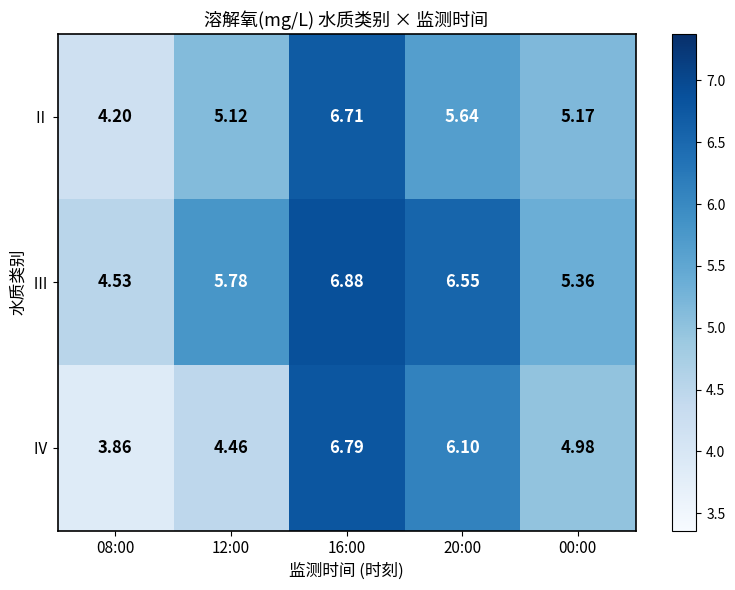

Which series changed the most between 12:00 and 16:00?

Ⅳ